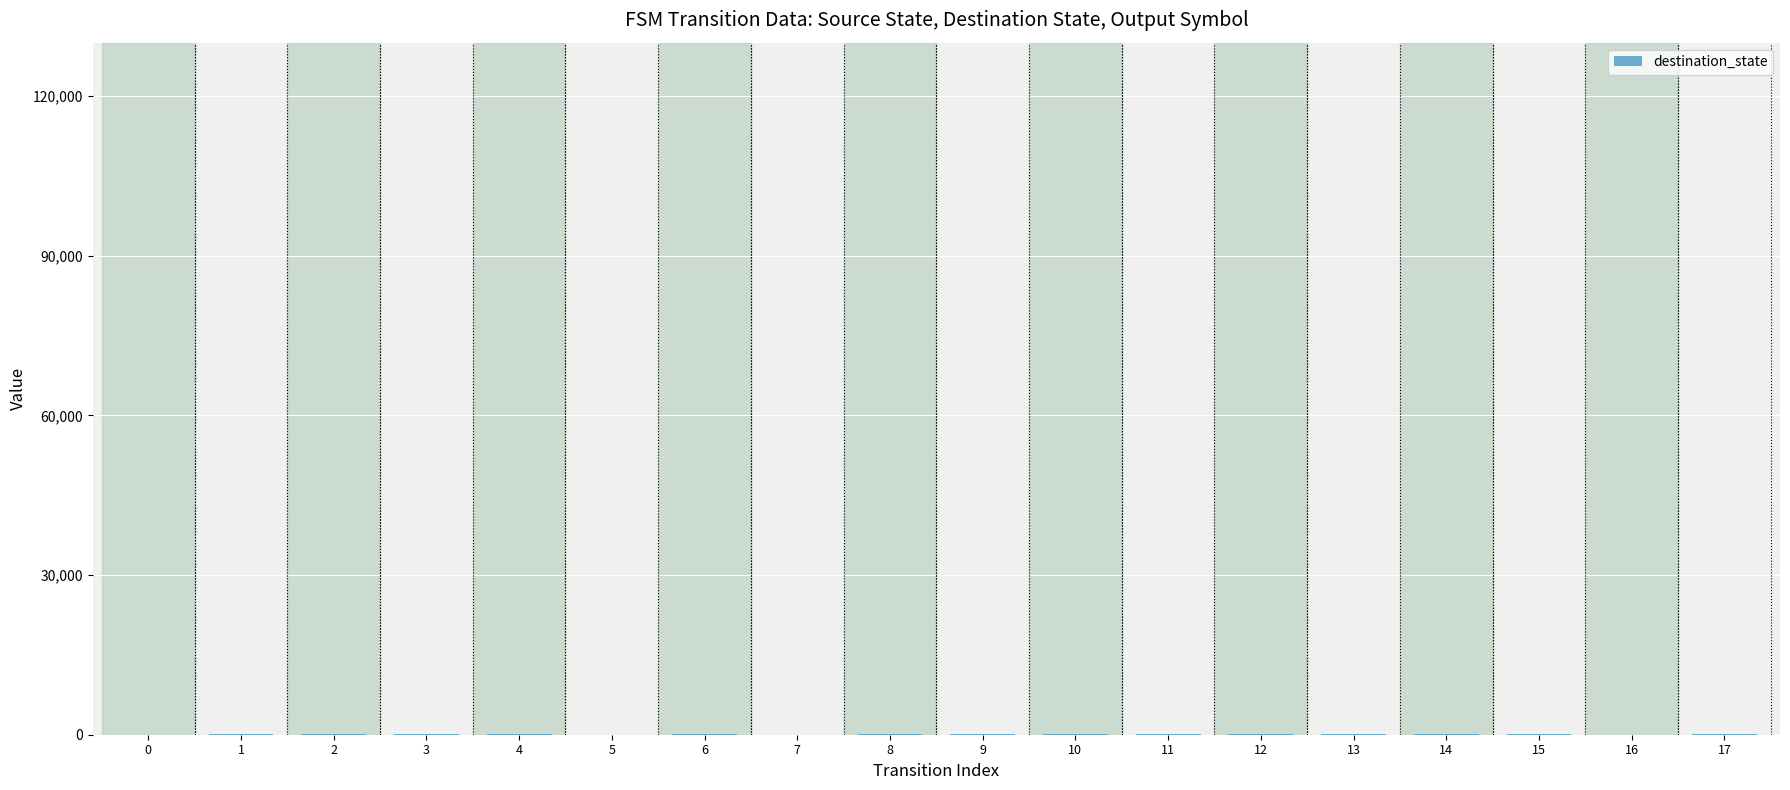

The chart shows a value of 90 at 1. True or false?

True